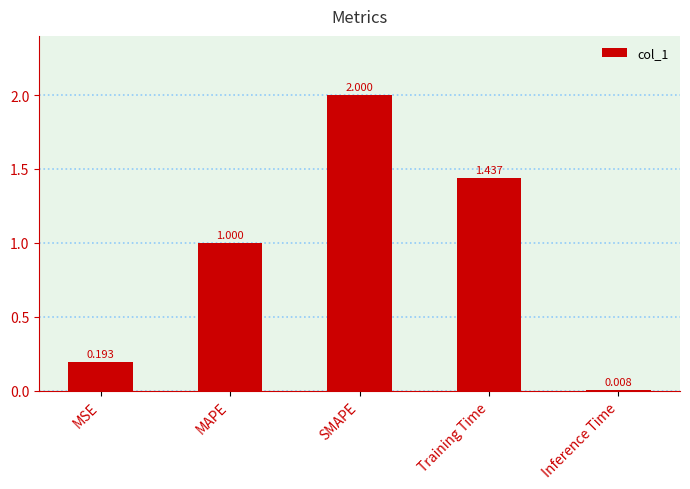

The value at MAPE is 1.7. True or false?

False